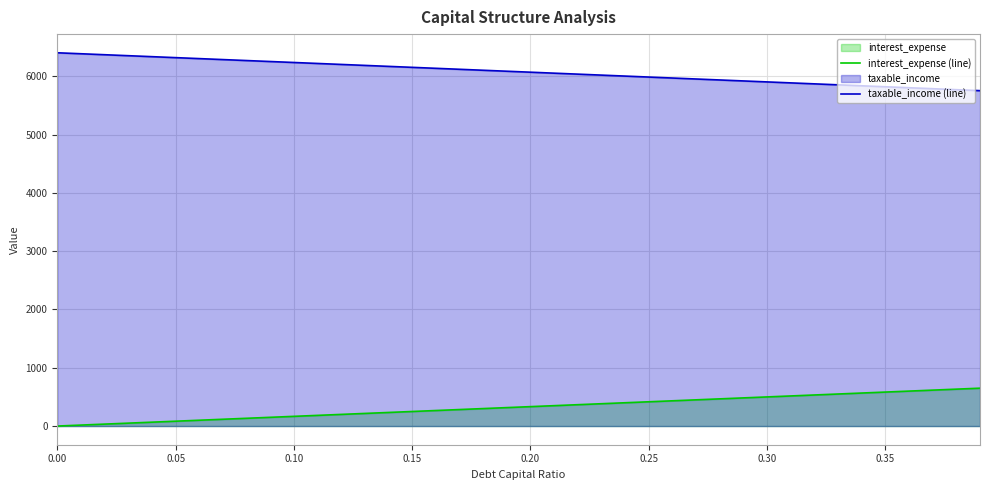

True or false: taxable_income (line) and interest_expense (line) cross at least once.

False